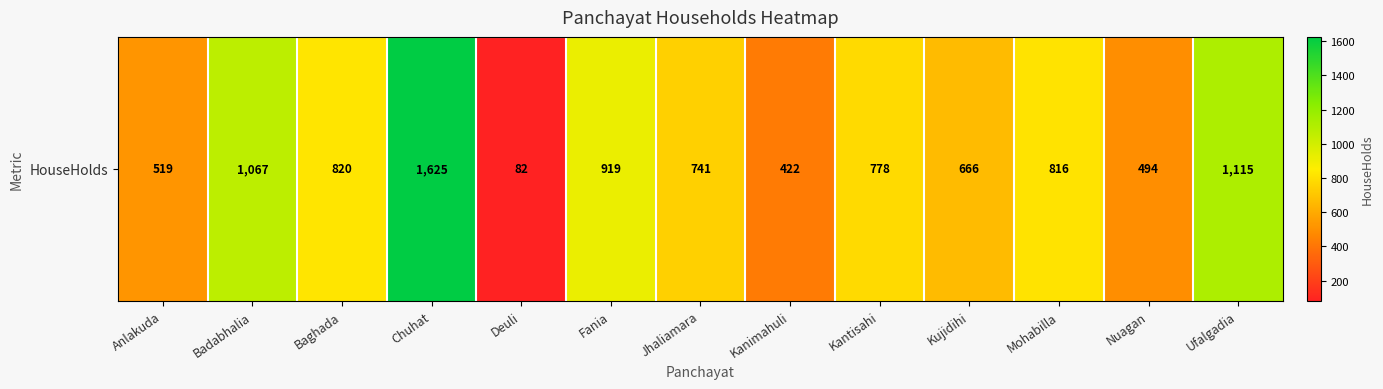

What is the difference between the values at Deuli and Anlakuda?

437